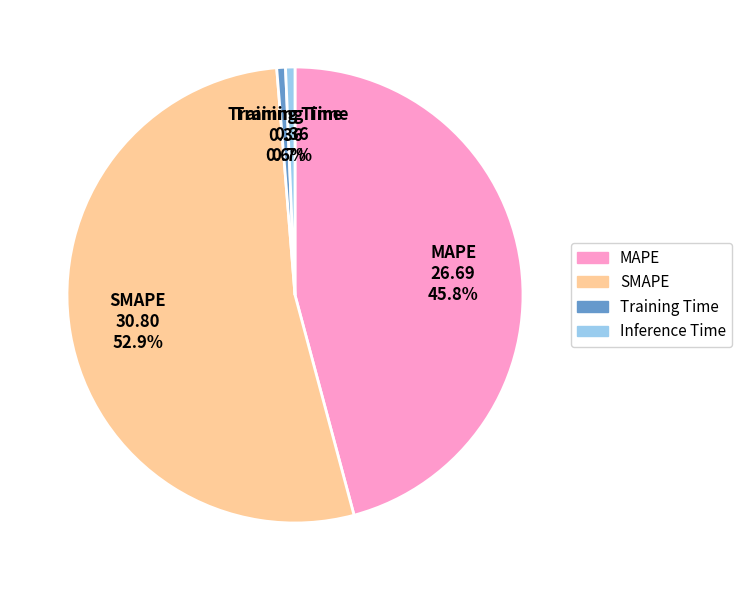

Is Training Time the majority of the pie?

No